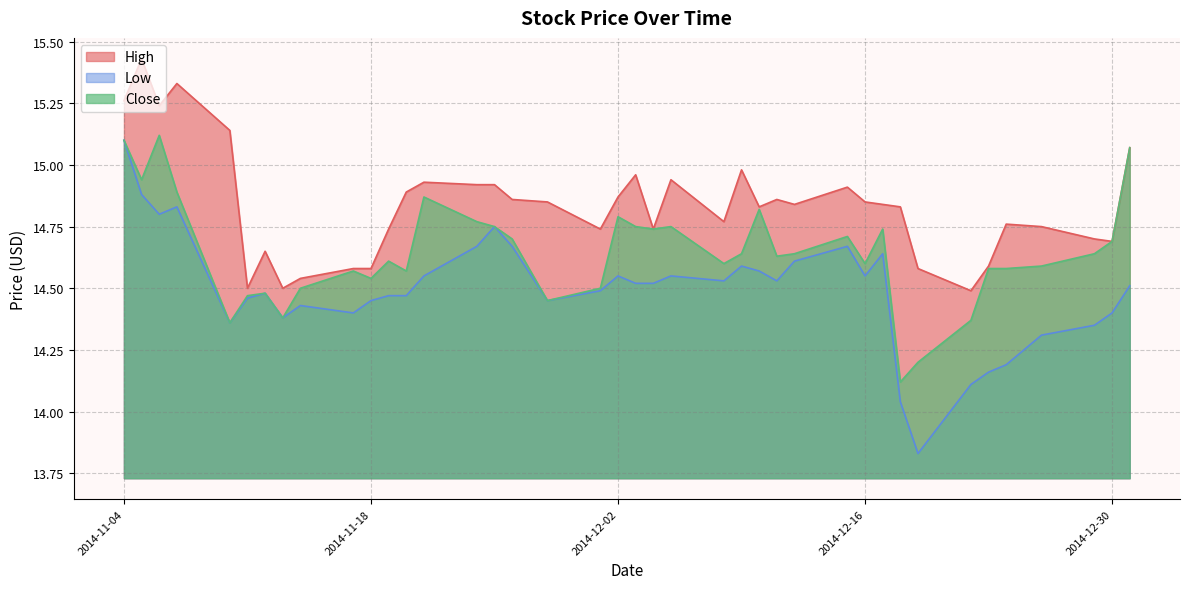

True or false: Low and High cross at least once.

False